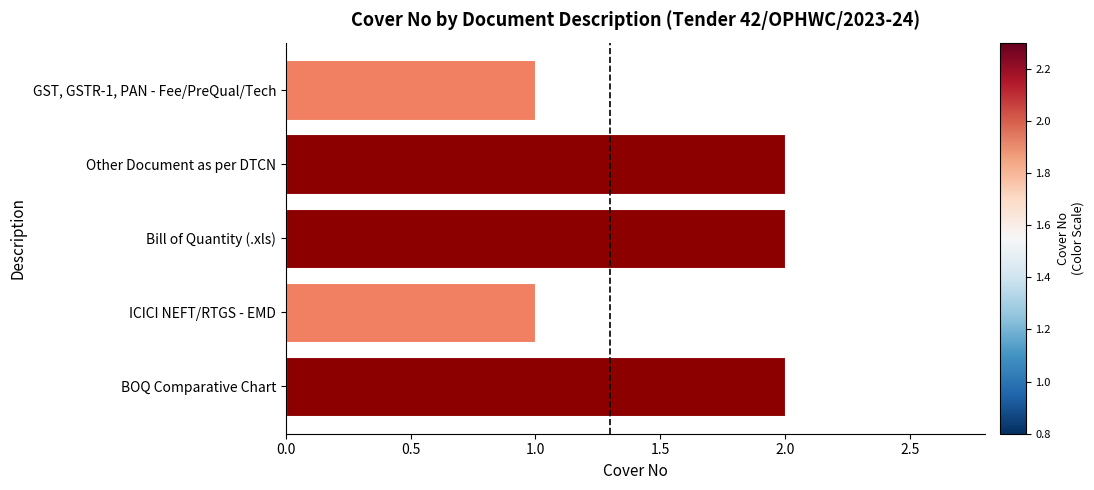

Reading bottom to top, list all the values displayed in this chart.

BOQ Comparative Chart=2	ICICI NEFT/RTGS - EMD=1	Bill of Quantity (.xls)=2	Other Document as per DTCN=2	GST, GSTR-1, PAN - Fee/PreQual/Tech=1